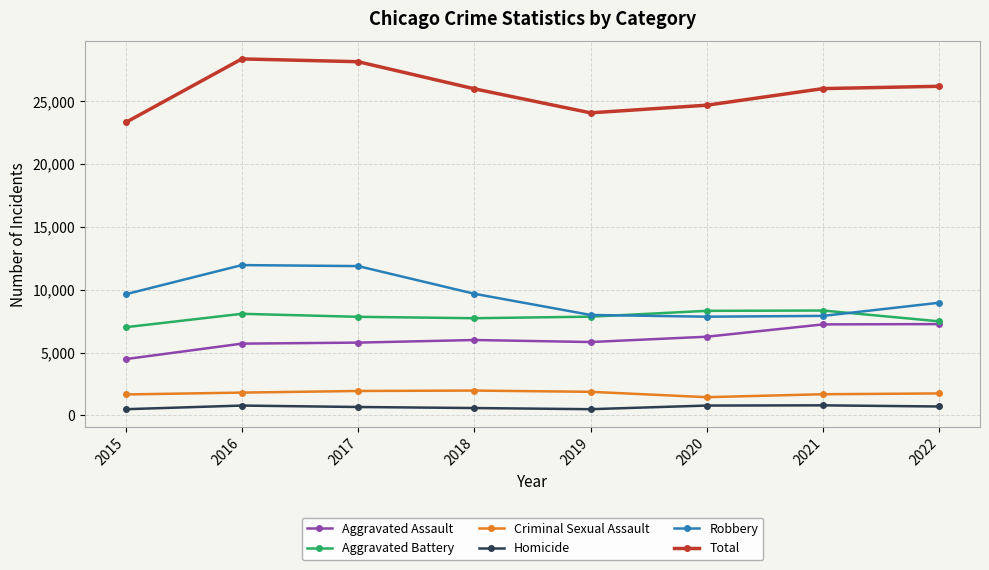

What is the greatest value displayed?

28360